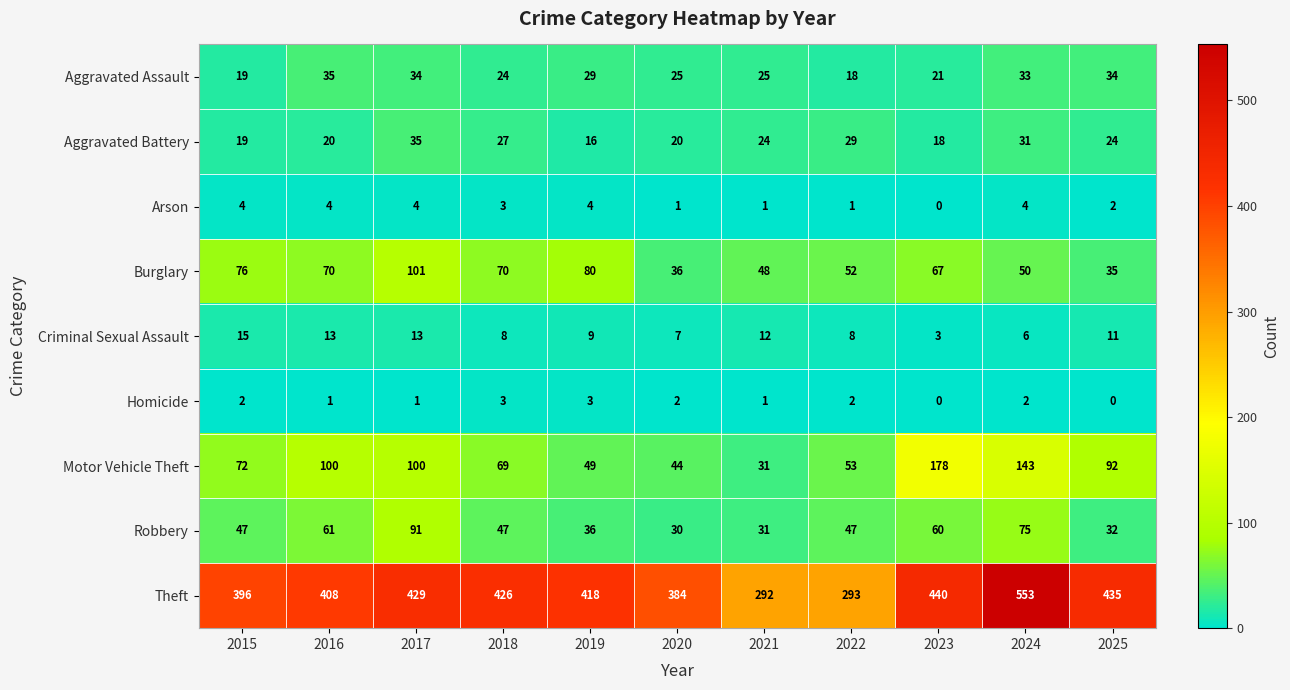

What is the average value of the Criminal Sexual Assault series?

10